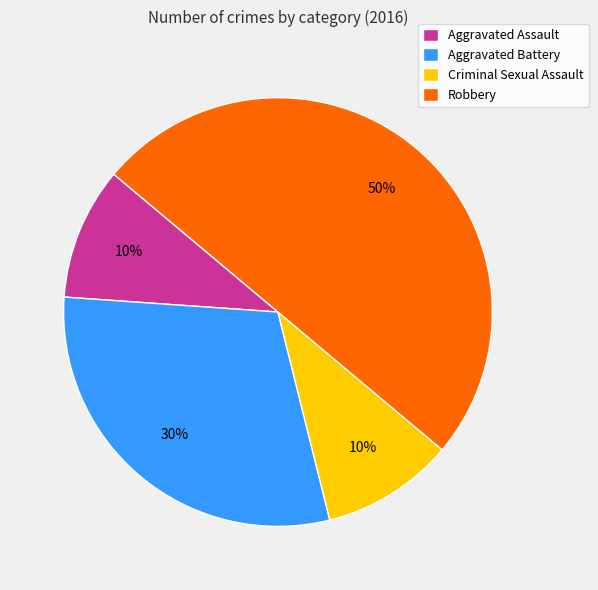

What percentage is the Robbery slice, to the nearest percent?

50%